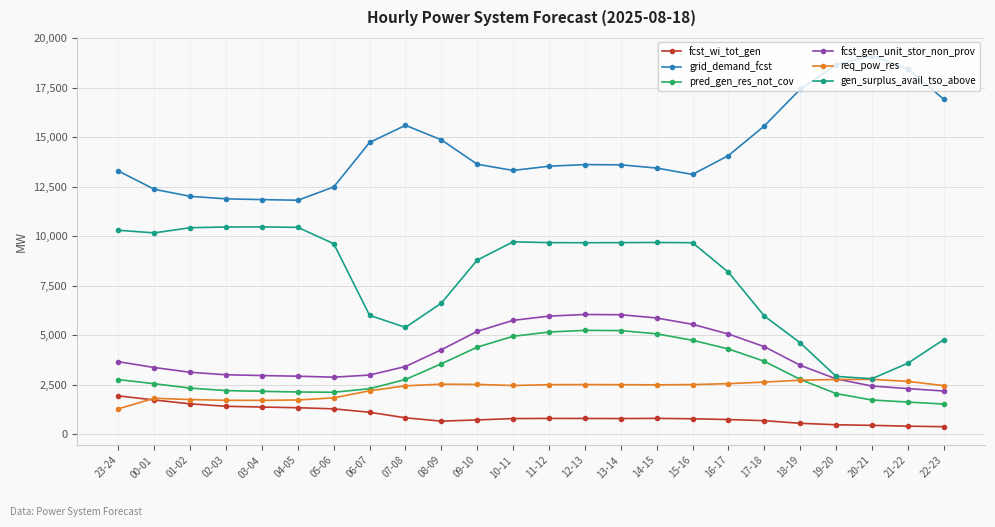

Which series has the largest range (max minus min)?

gen_surplus_avail_tso_above